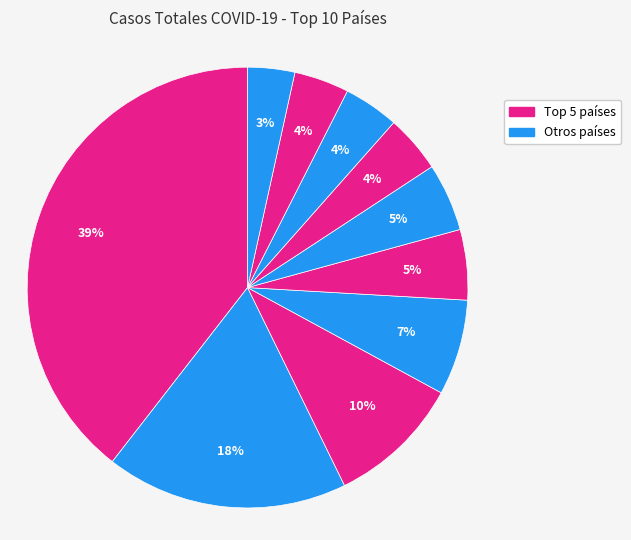

Count the number of slices in the pie.

10